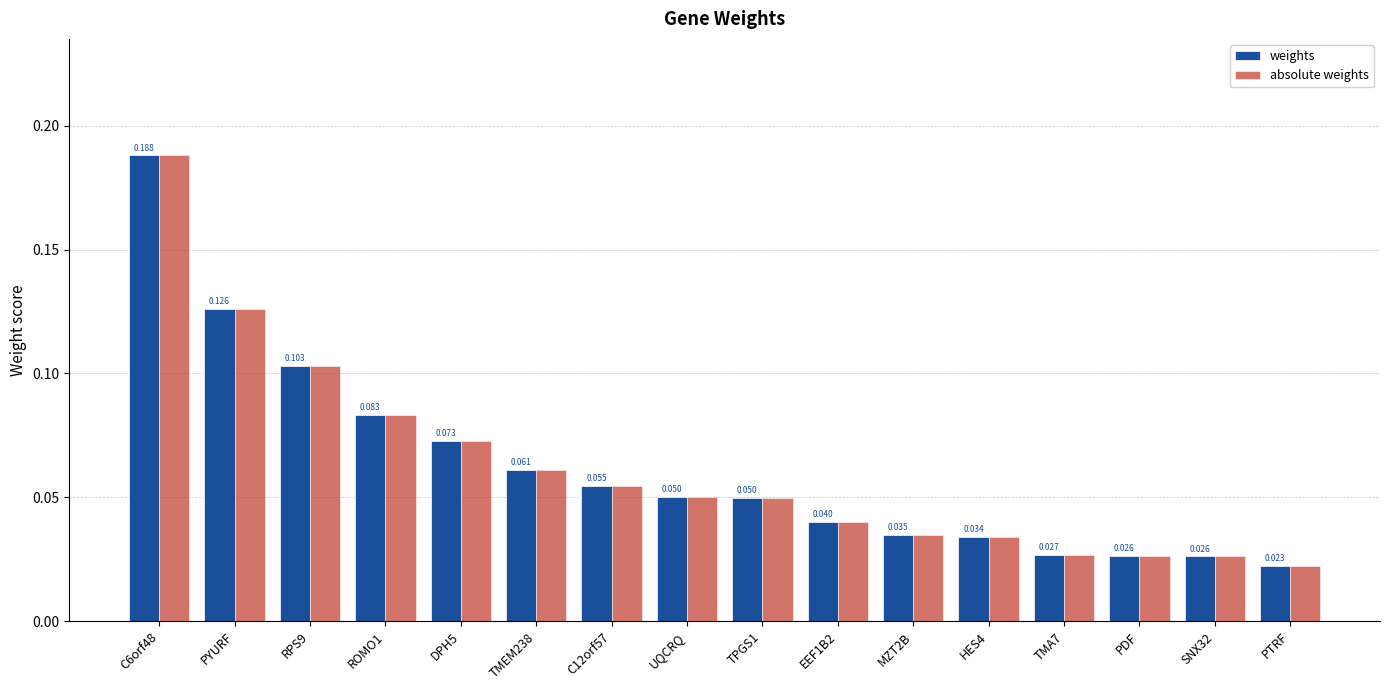

What is the sum of all absolute weights values?

1.0